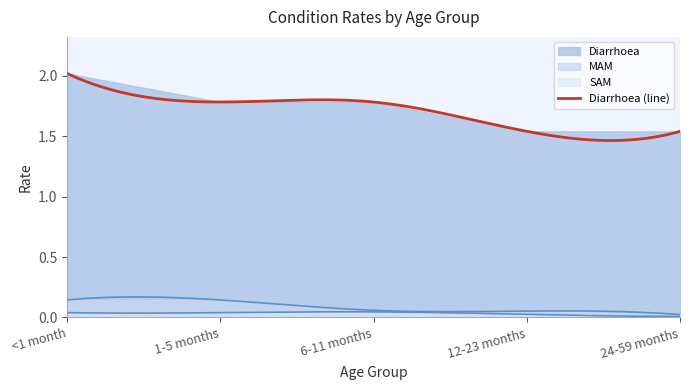

What position from the right is 6-11 months?

3